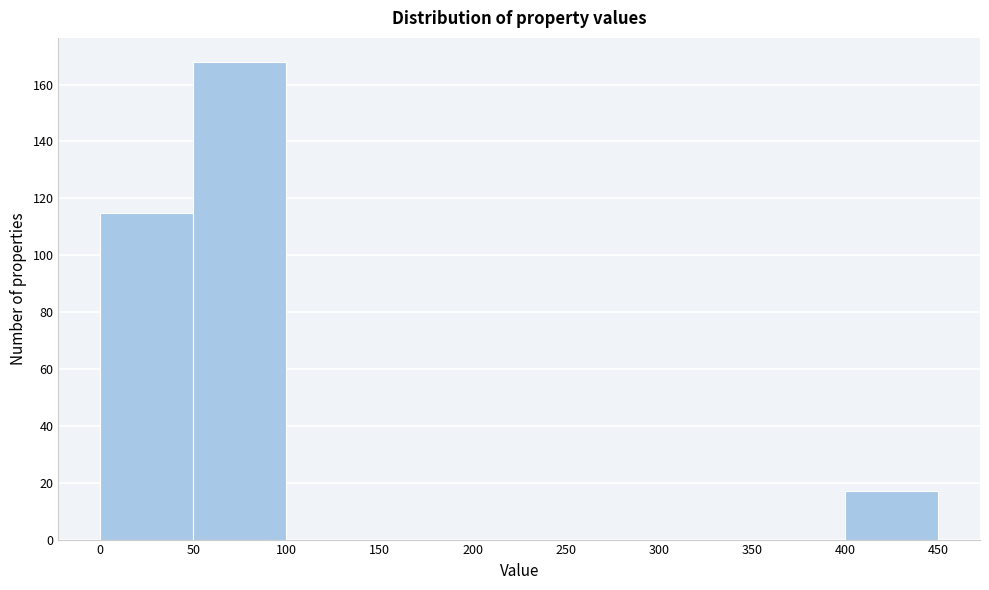

Reading left to right, list every bar in this chart as the range it spans on the x-axis followed by its height. The values are not printed on the chart, so give them approximately, as read against the axis.

0 to 50: 116
50 to 100: 168
100 to 150: 0
150 to 200: 0
200 to 250: 0
250 to 300: 0
300 to 350: 0
350 to 400: 0
400 to 450: 18